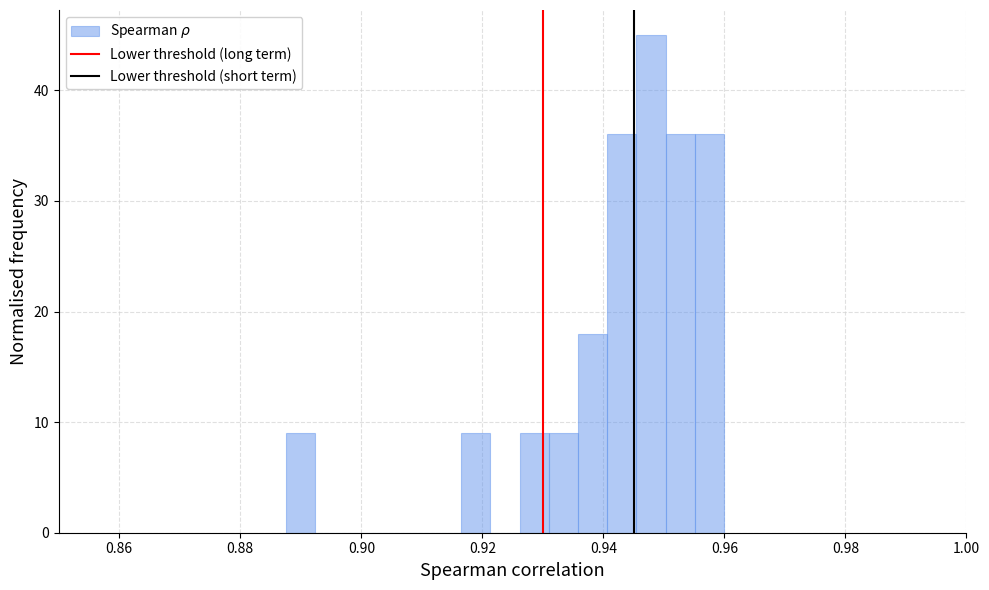

Around what value on the x-axis is the tallest bar? Give the approximate position of its centre, as read against the axis.

0.948